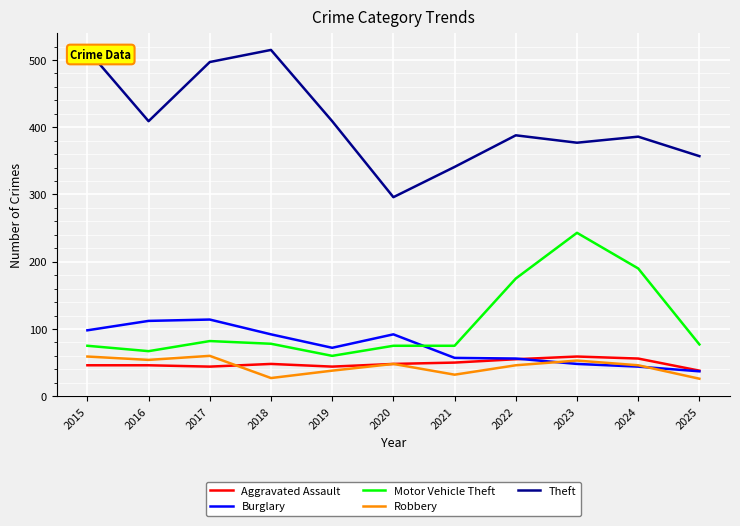

What is the sum of the Motor Vehicle Theft values at 2018 and 2017?

160